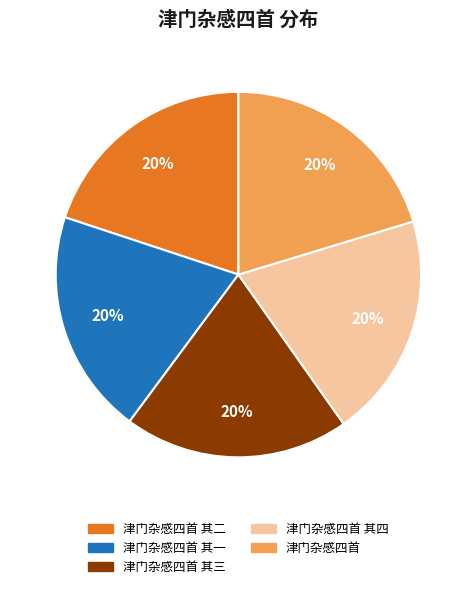

Count the number of slices in the pie.

5